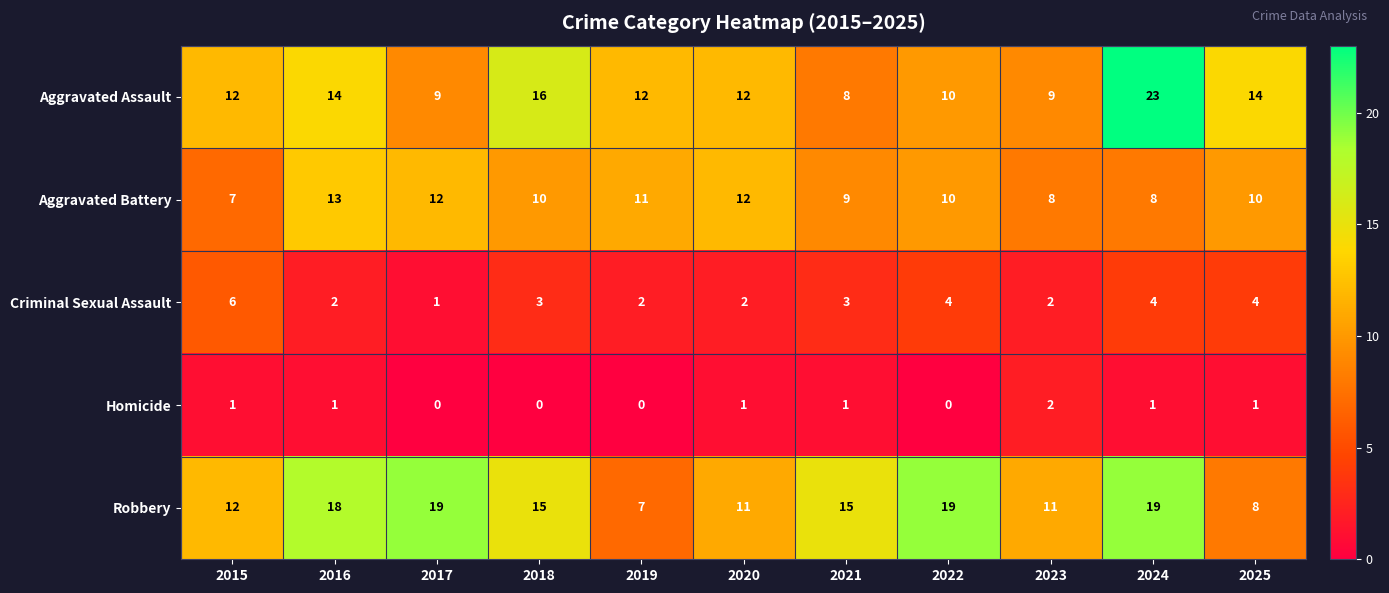

At how many categories does at least one series exceed 13?

7